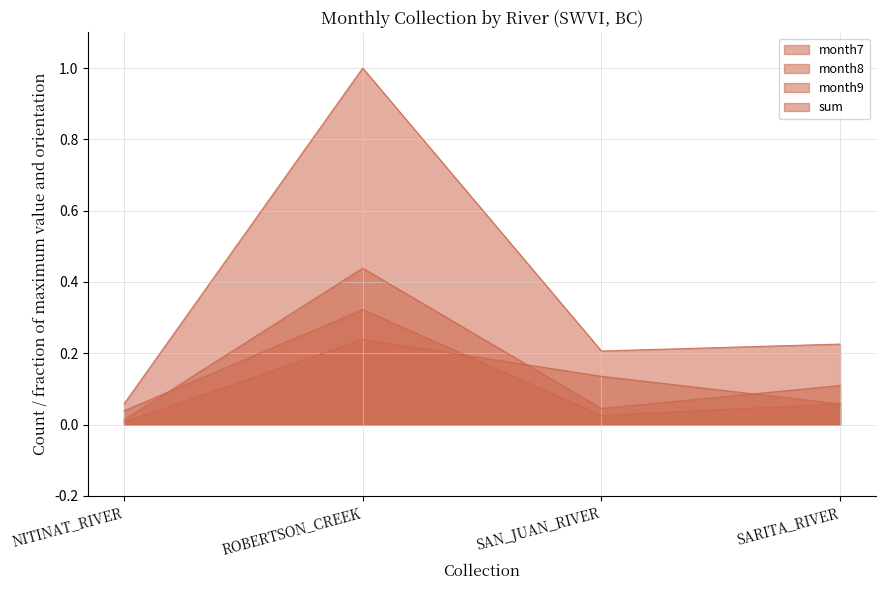

Reading left to right, extract all data points from this chart.

month7: 0.0	0.2	0.1	0.1
month8: 0.0	0.4	0.0	0.1
month9: 0.0	0.3	0.0	0.1
sum: 0.1	1.0	0.2	0.2